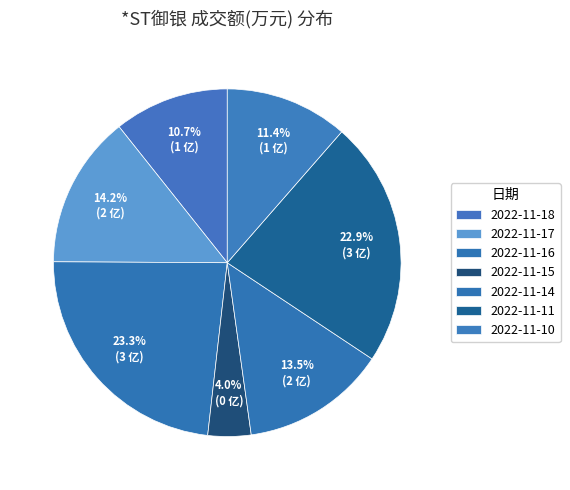

To the nearest percent, what is the difference between the 2022-11-15 and 2022-11-14 slice percentages?

9%